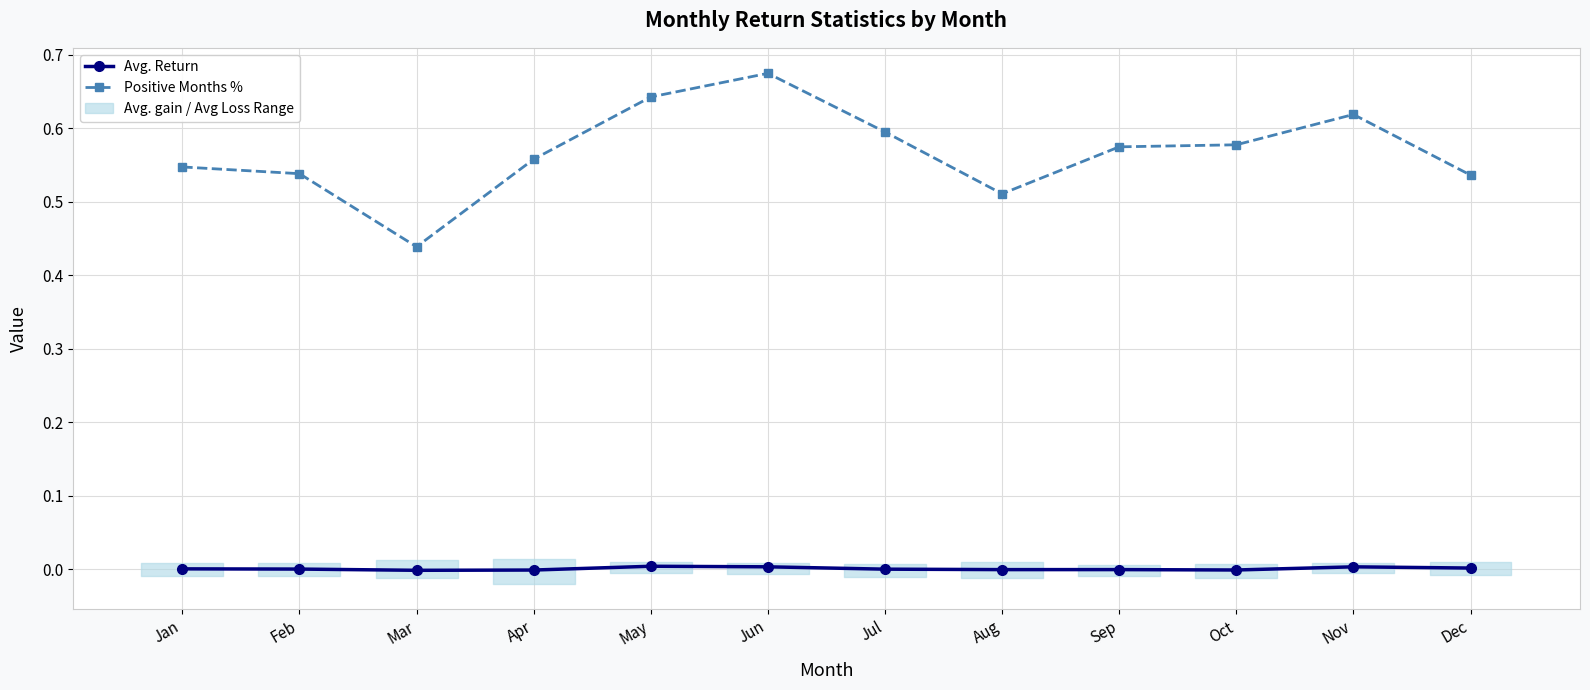

List the labels in order of Avg. Return value, largest first.

May, Jun, Nov, Dec, Jan, Feb, Jul, Sep, Aug, Oct, Apr, Mar